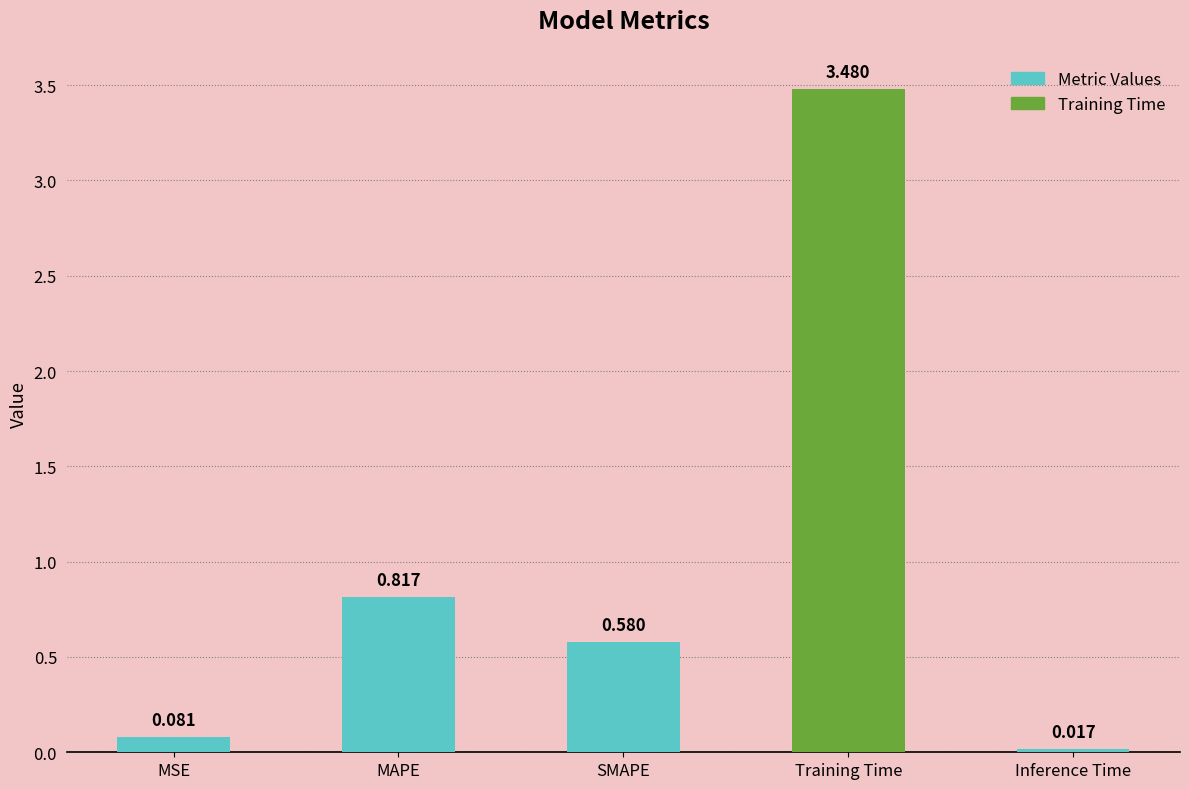

At which category does the chart reach its peak across all series?

Training Time